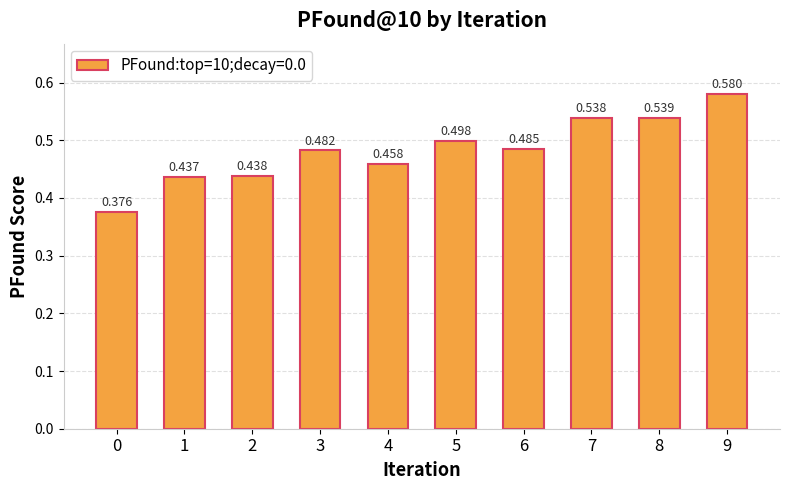

What is the change in value from 1 to 5?

+0.1